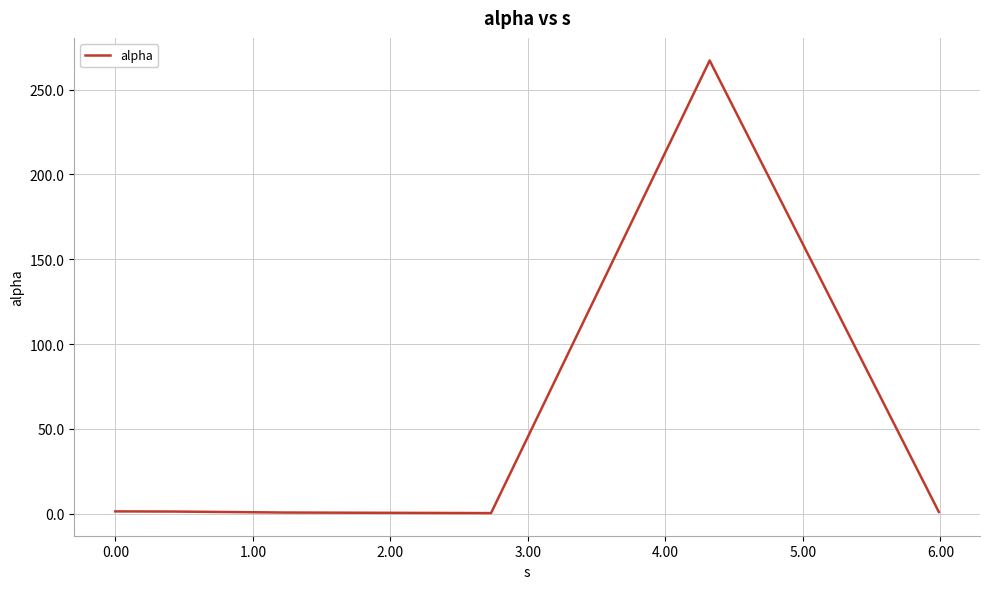

True or false: the data has more than 2 interior local peaks.

False